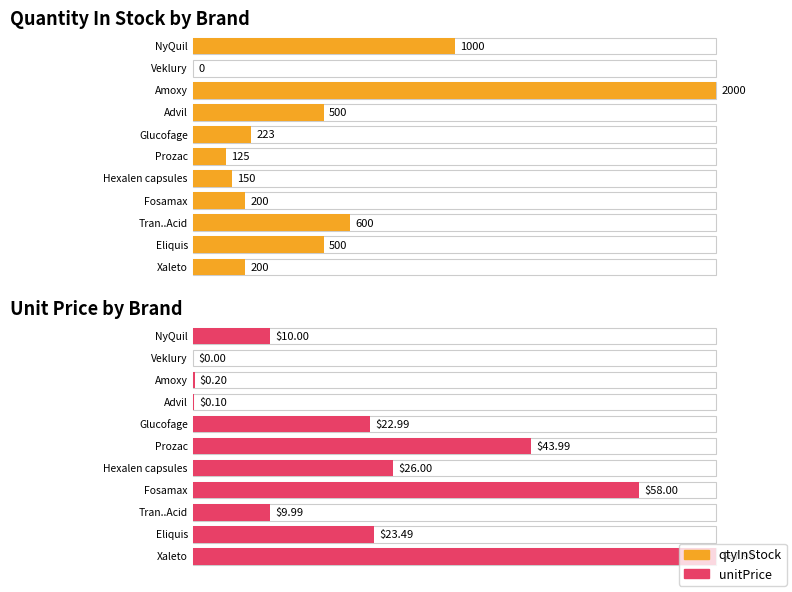

Rank the categories by unitPrice value from highest to lowest.

Xaleto, Fosamax, Prozac, Hexalen capsules, Eliquis, Glucofage, NyQuil, Tran..Acid, Amoxy, Advil, Veklury